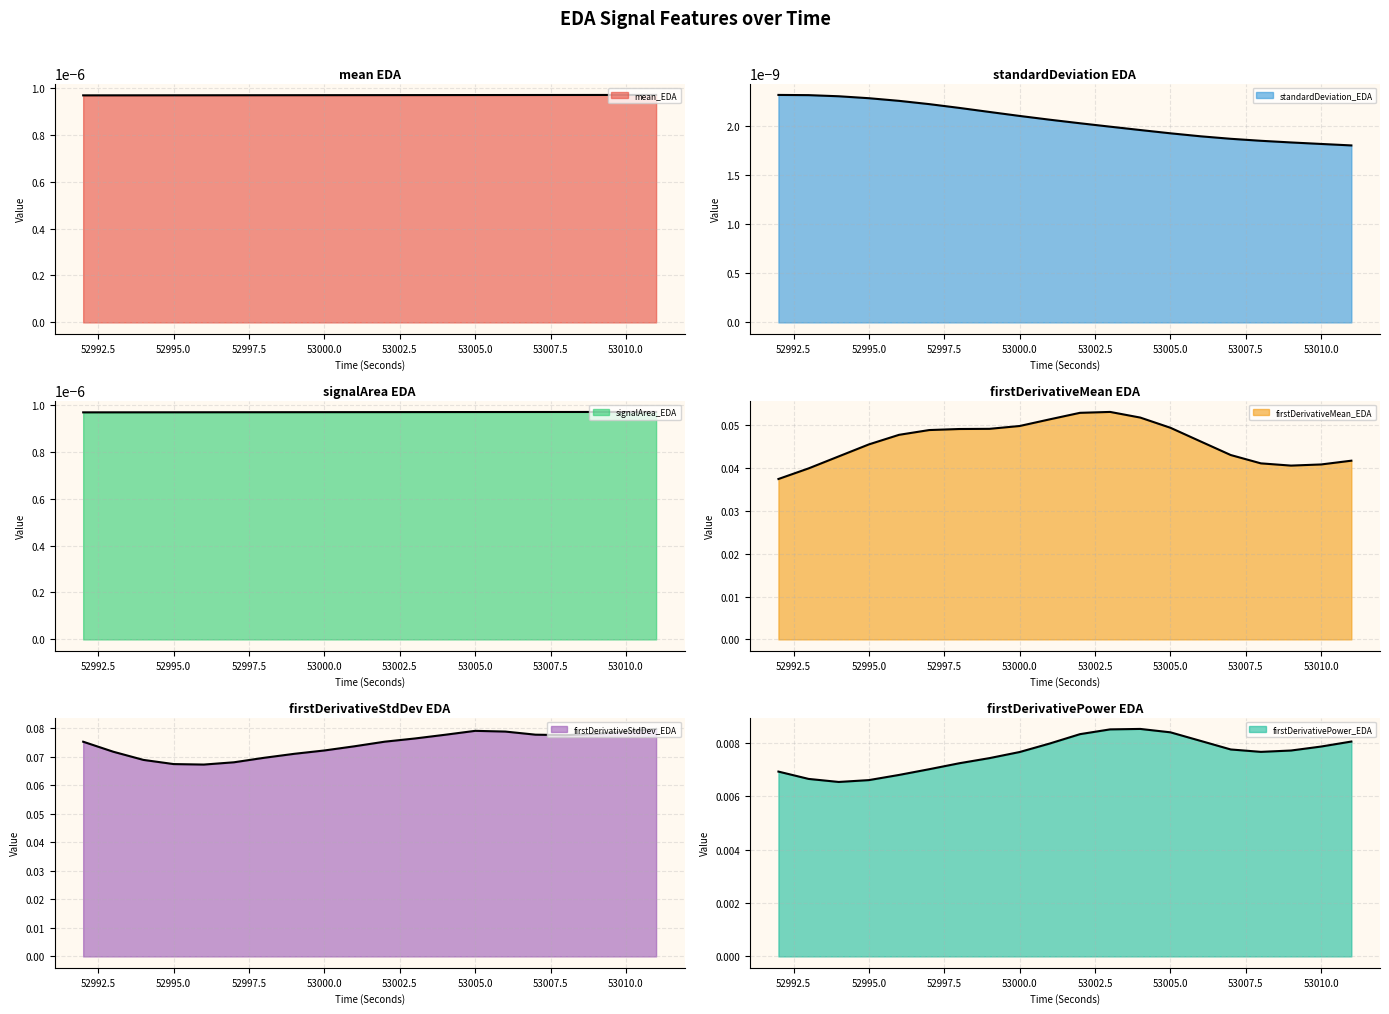

Which category has the highest value in the firstDerivativeMean_EDA series?

53003